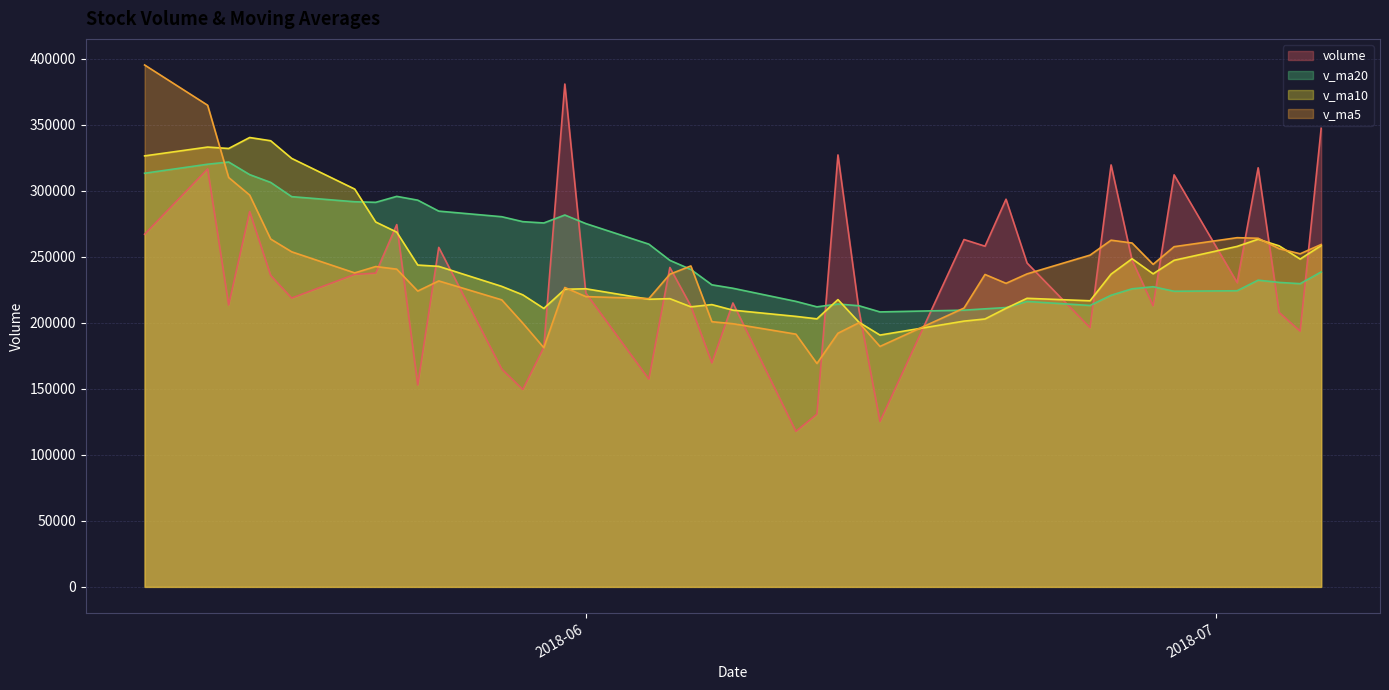

In v_ma5, how many points are lower than both neighbors (excluding endpoints)?

9